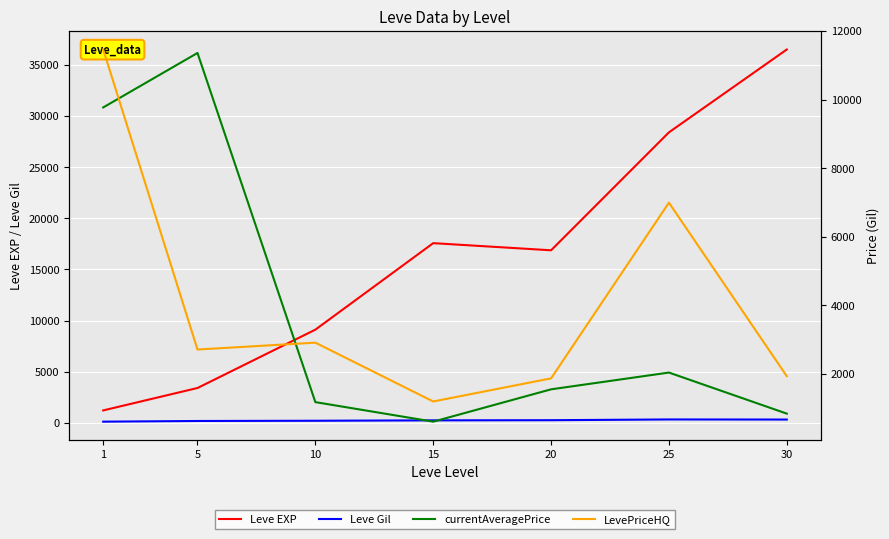

What value does the currentAveragePrice series have at 30?

835.2